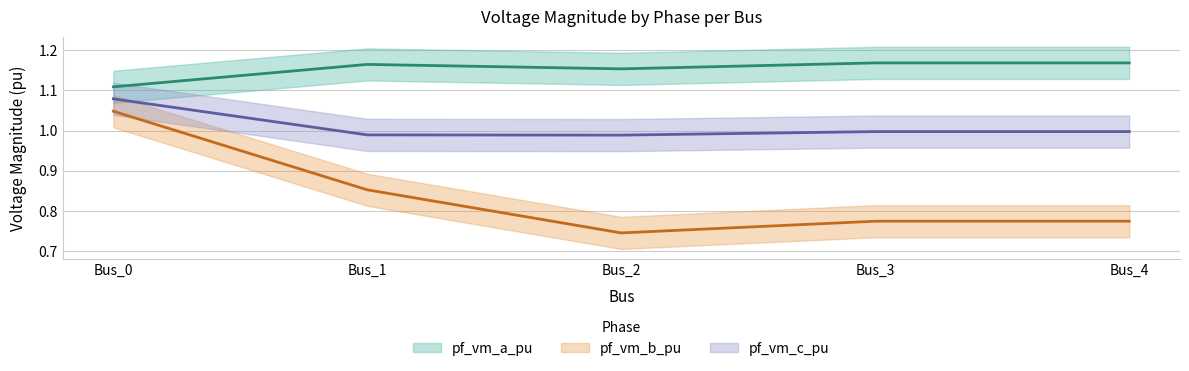

True or false: pf_vm_a_pu and pf_vm_b_pu cross at least once.

False